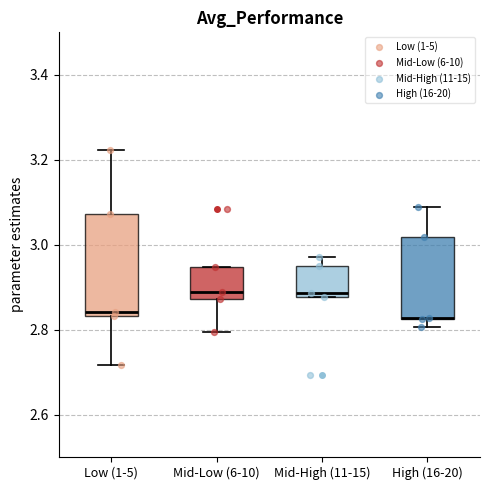

Reading left to right, read every box against the y-axis: the position of its median line, the range the box covers, and the ends of its whiskers. The values are not printed on the chart, so give them approximately, as read against the axis.

Low (1-5): median 2.84 (just above the box's lower edge), box 2.84 to 3.08, whiskers 2.72 to 3.22
Mid-Low (6-10): median 2.88 (just above the box's lower edge), box 2.88 to 2.94, whiskers 2.80 to 2.94
Mid-High (11-15): median 2.88 (just above the box's lower edge), box 2.88 to 2.94, whiskers 2.88 to 2.98
High (16-20): median 2.82 (drawn on the box's lower edge), box 2.82 to 3.02, whiskers 2.80 to 3.08